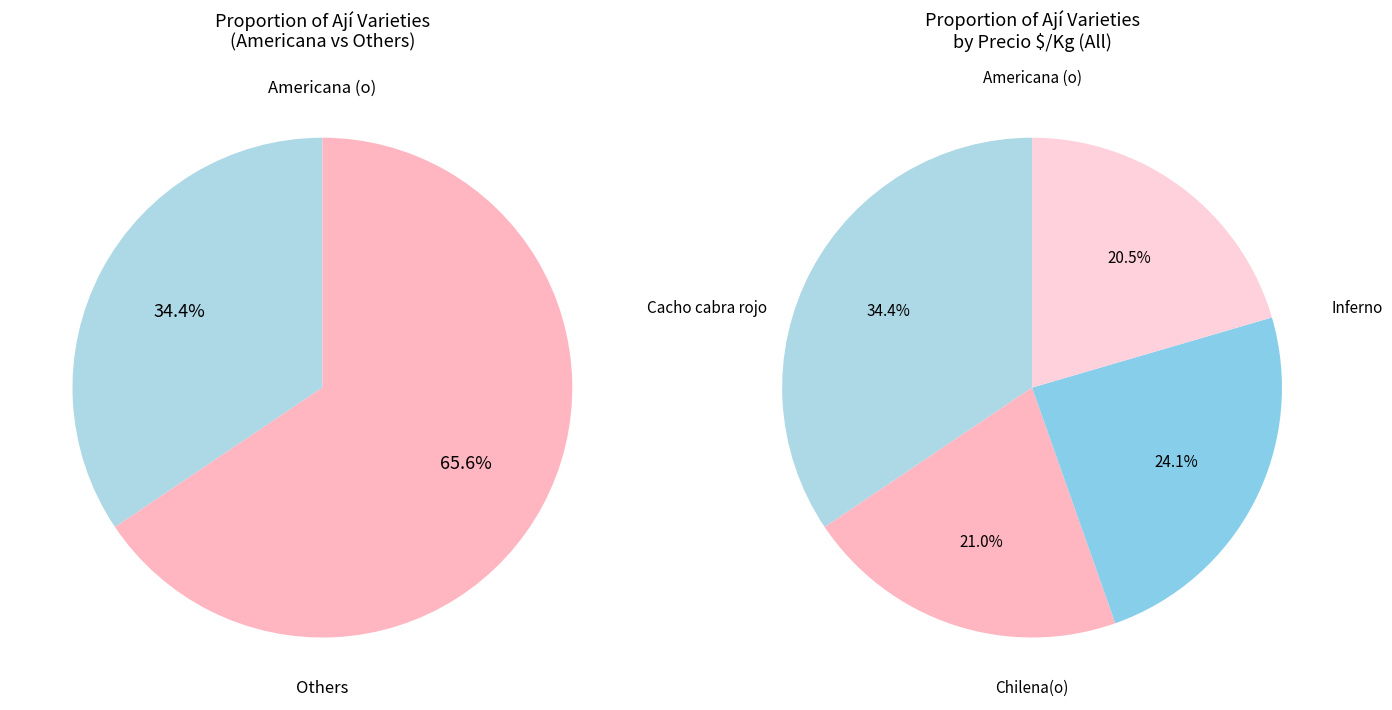

To the nearest percent, what portion does Chilena(o) represent?

21%